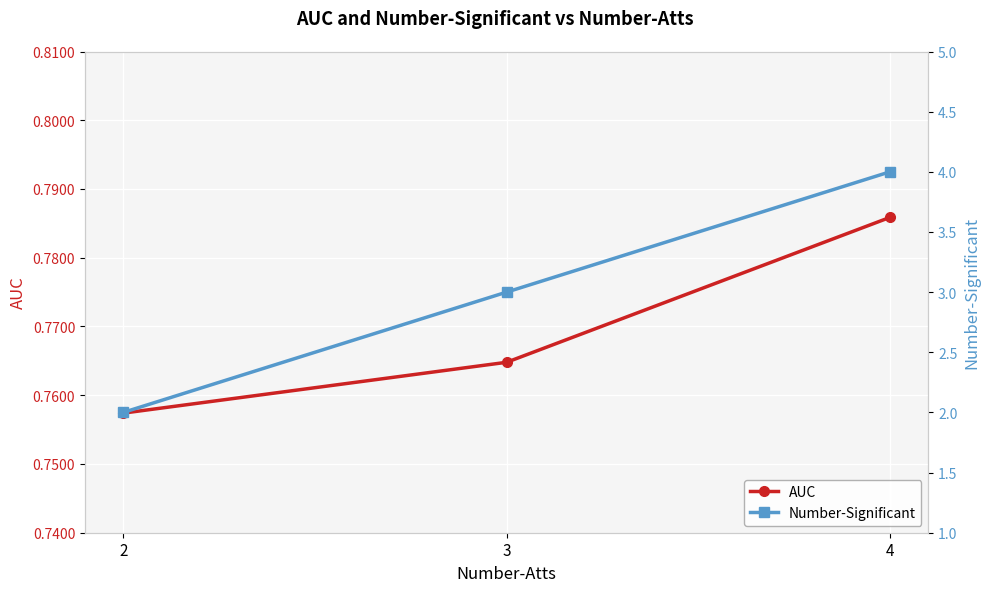

What are all the series names shown in the legend?

AUC, Number-Significant